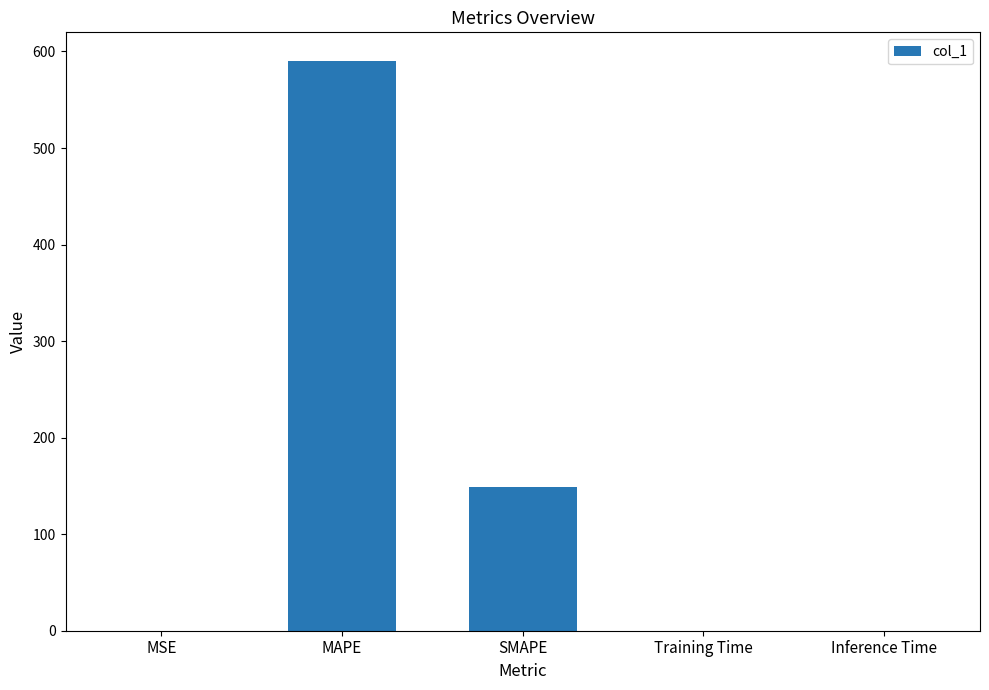

Count the number of data series in this chart.

1